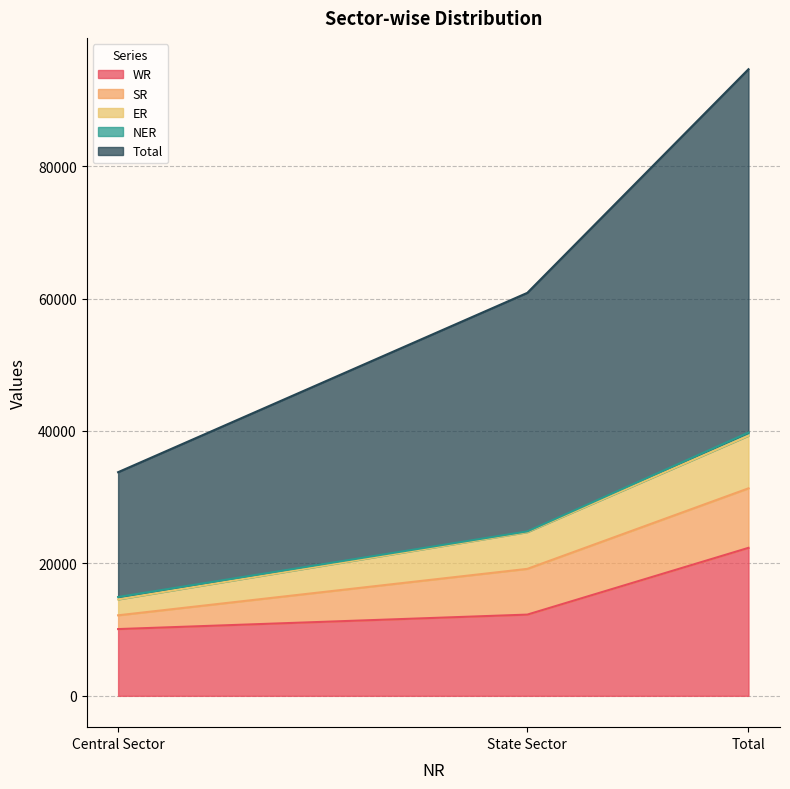

What is the sum of all WR values?

44700